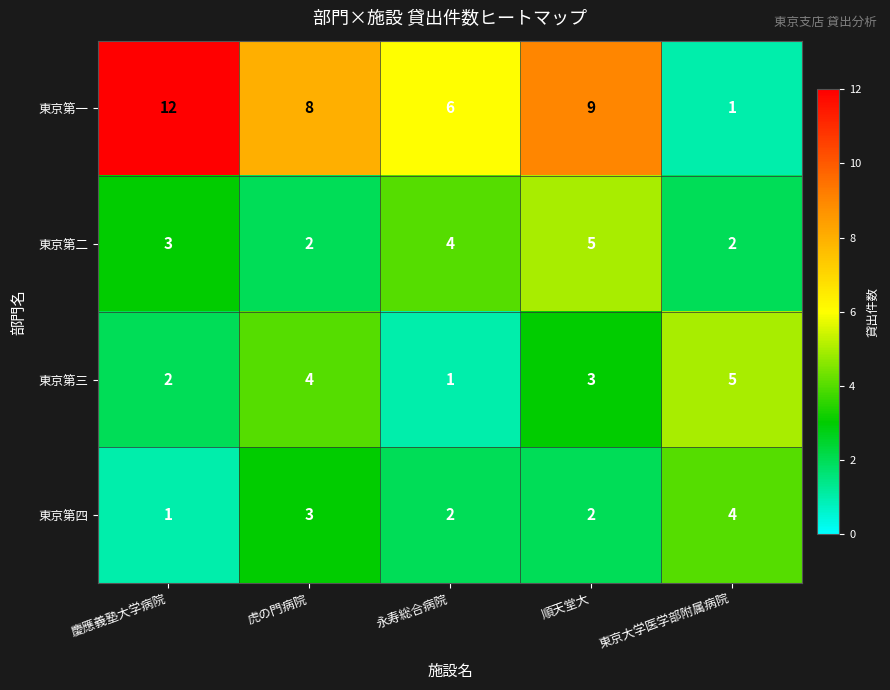

What is the sum of the 東京第二 values at 虎の門病院 and 慶應義塾大学病院?

5